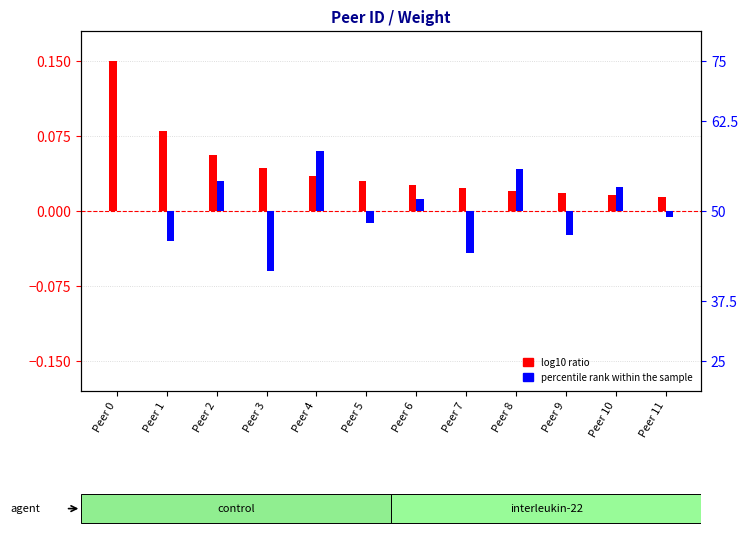

Reading left to right, extract all data points from this chart.

log10 ratio: Peer 0=0.1	Peer 1=0.1	Peer 2=0.1	Peer 3=0.0	Peer 4=0.0	Peer 5=0.0	Peer 6=0.0	Peer 7=0.0	Peer 8=0.0	Peer 9=0.0	Peer 10=0.0	Peer 11=0.0
percentile rank within the sample: Peer 0=0.0	Peer 1=-0.0	Peer 2=0.0	Peer 3=-0.0	Peer 4=0.0	Peer 5=-0.0	Peer 6=0.0	Peer 7=-0.0	Peer 8=0.0	Peer 9=-0.0	Peer 10=0.0	Peer 11=-0.0